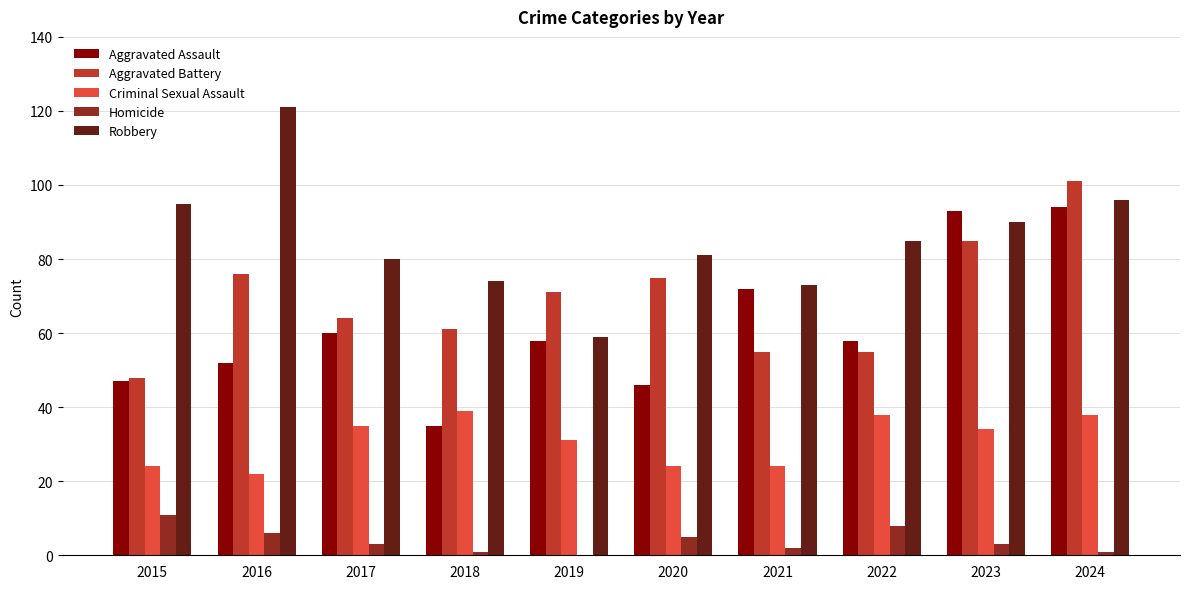

What is the sum of all Aggravated Assault values?

615